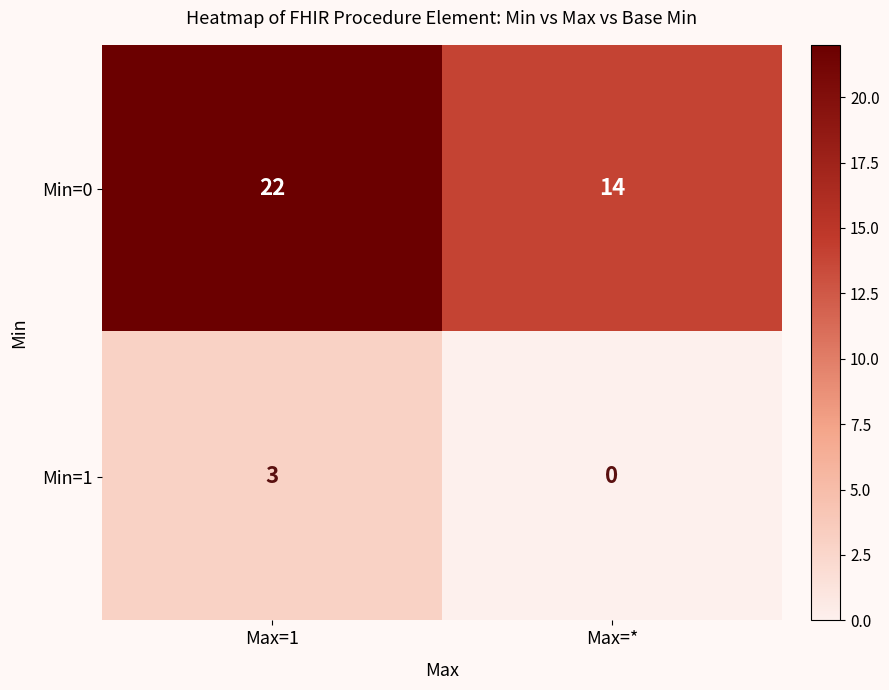

What is the total value across all series at Max=1?

25